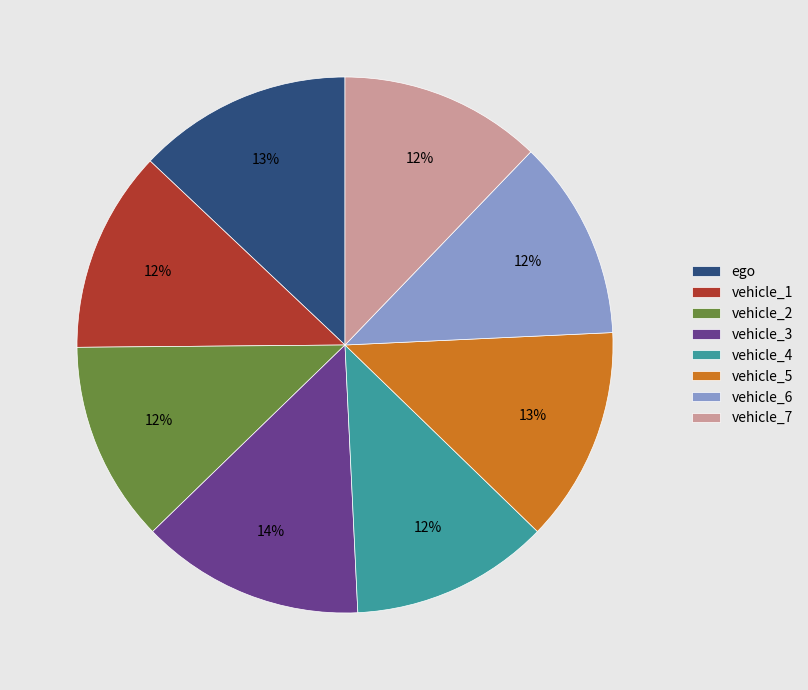

How many segments does this pie chart have?

8